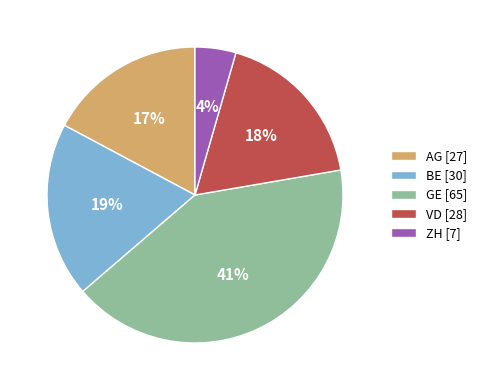

Is it true that VD is 4% of the pie?

False